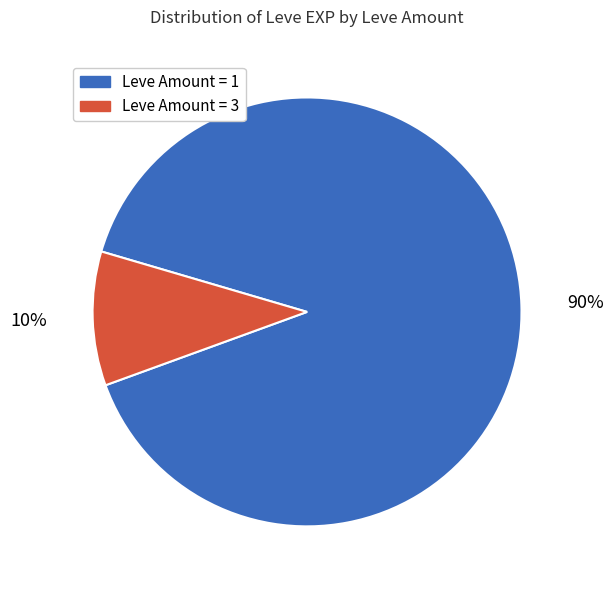

Is there any slice that represents more than half of the pie?

Yes